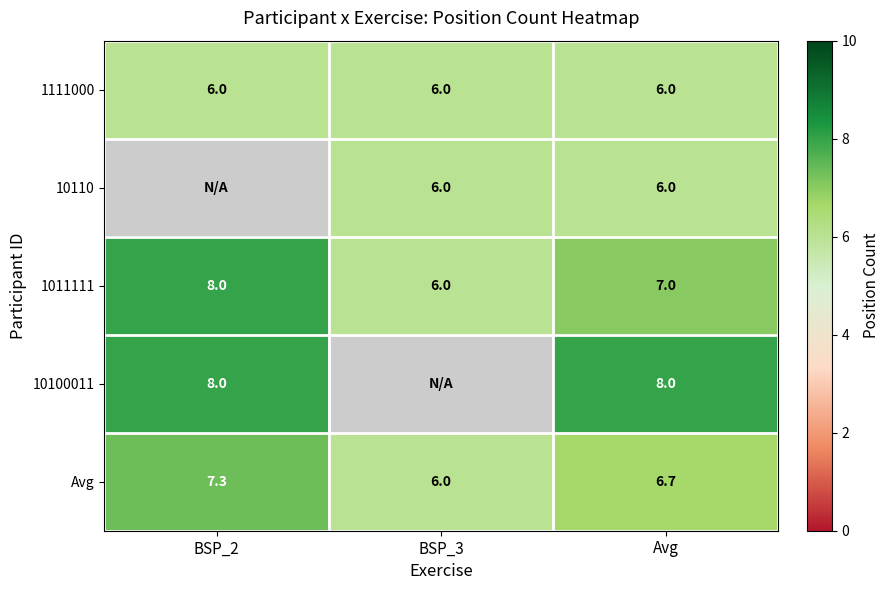

What is the sum of all 1111000 values?

18.0